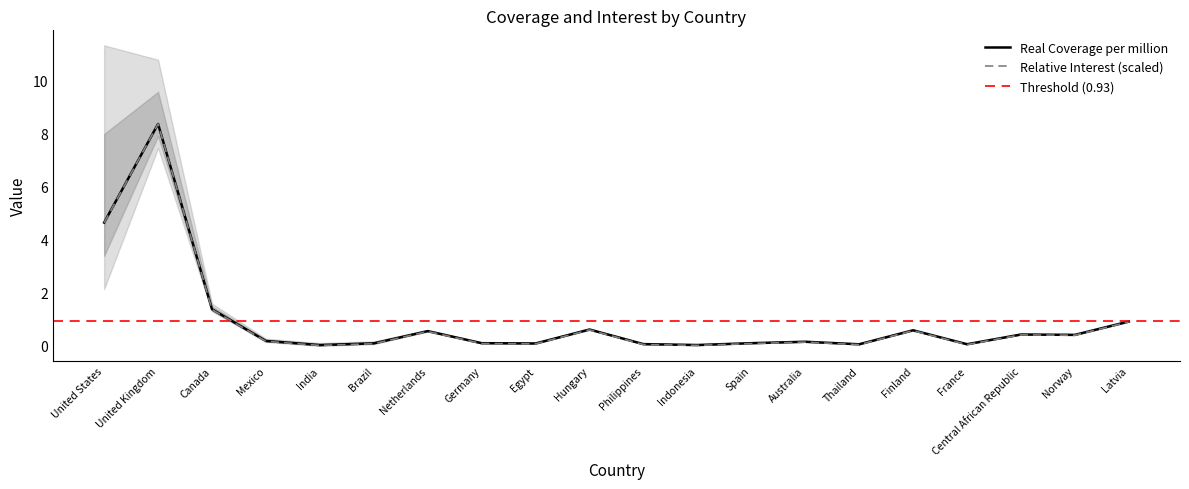

True or false: Relative Interest and Real Coverage per million intersect in this chart.

False